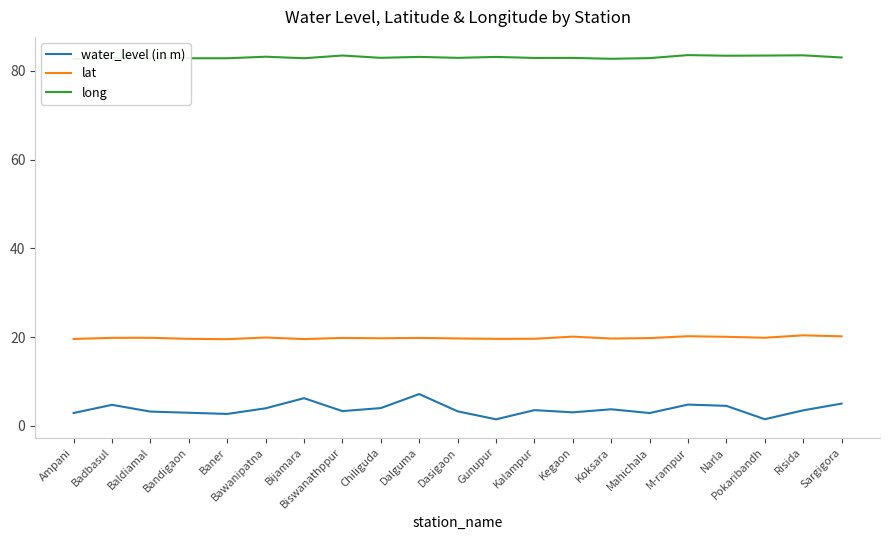

Does the chart have visible grid lines?

No